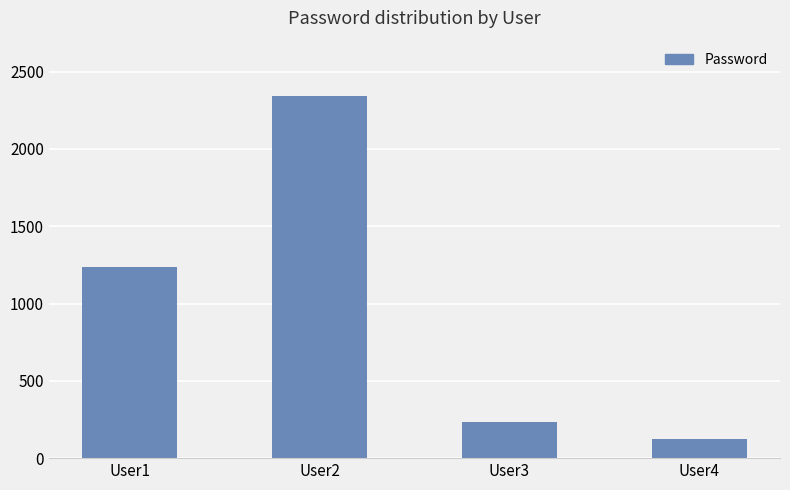

At which category does the chart reach its minimum across all series?

User4